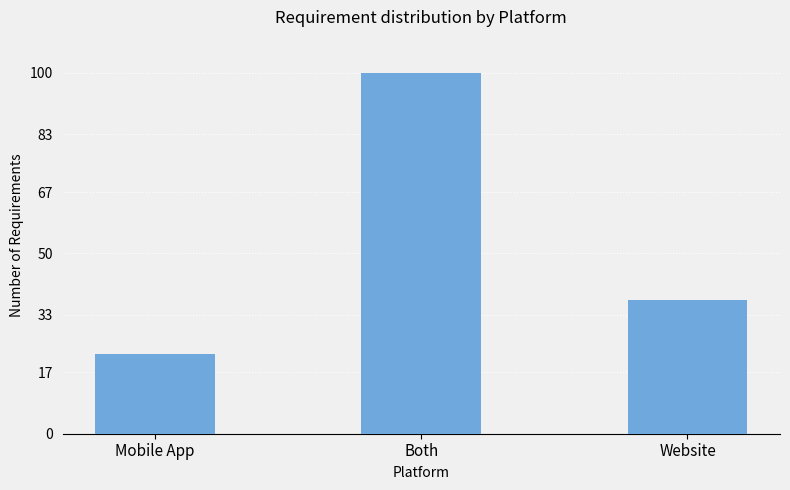

What is the change in value from Both to Website?

-63